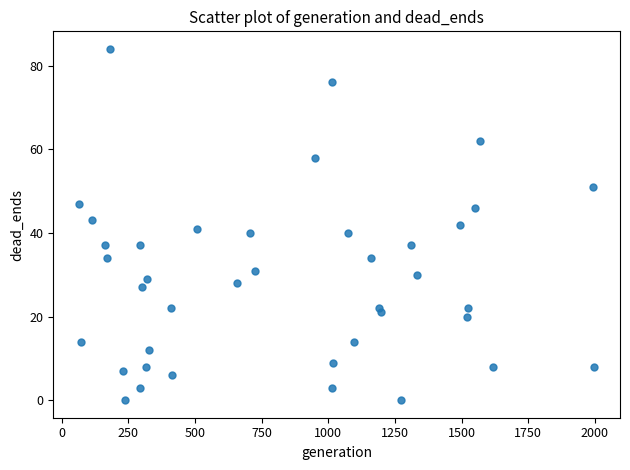

What is the range of X values (max minus min)?

1933